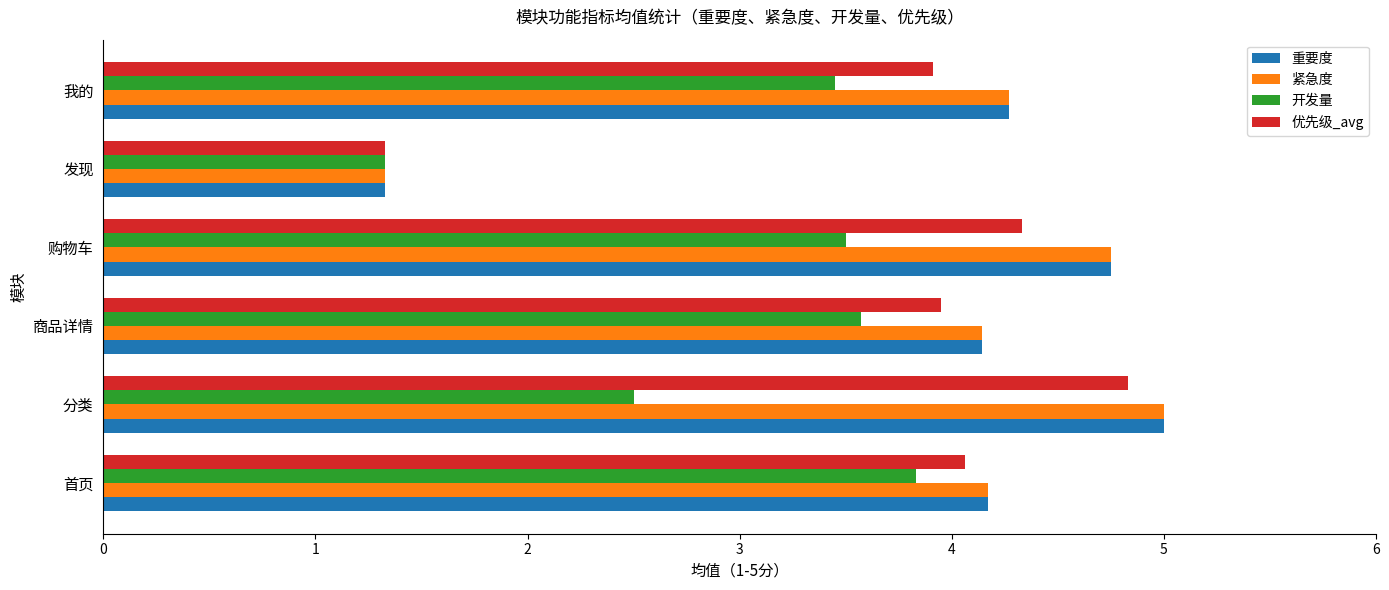

How many distinct data groups are displayed?

4